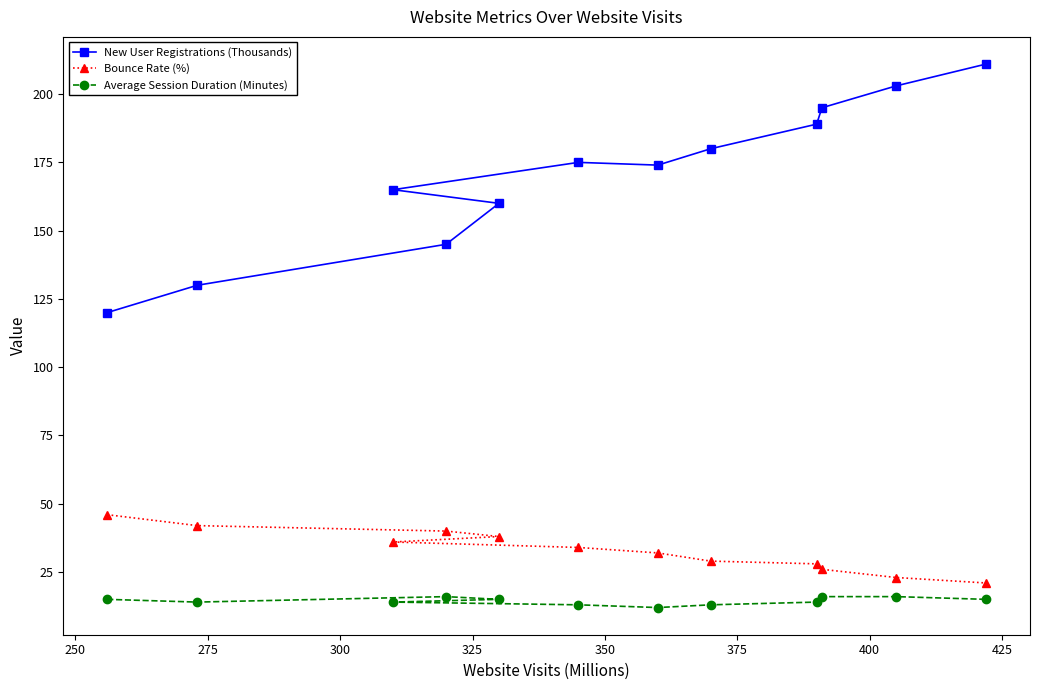

List the series in order of their peak value, highest first.

New User Registrations (Thousands), Bounce Rate (%), Average Session Duration (Minutes)